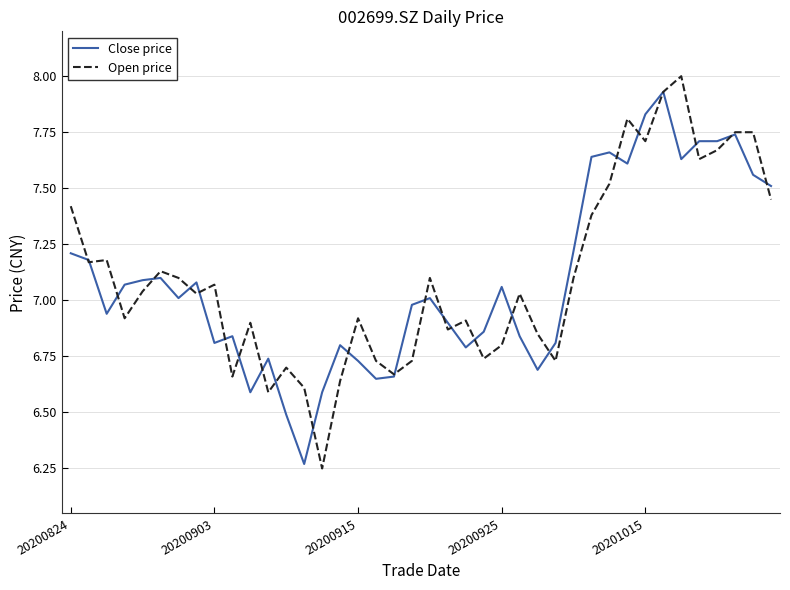

Which series has the widest spread of values?

Open price